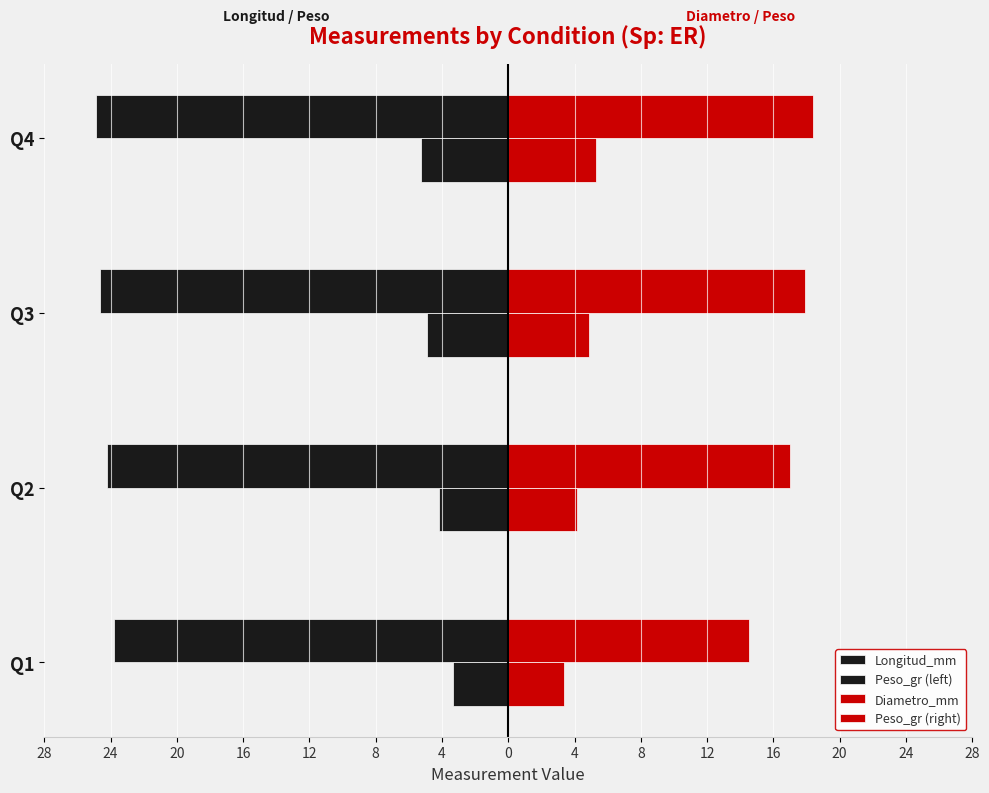

Rank the series by their average value, from lowest to highest.

Longitud_mm, Peso_gr (left), Peso_gr (right), Diametro_mm